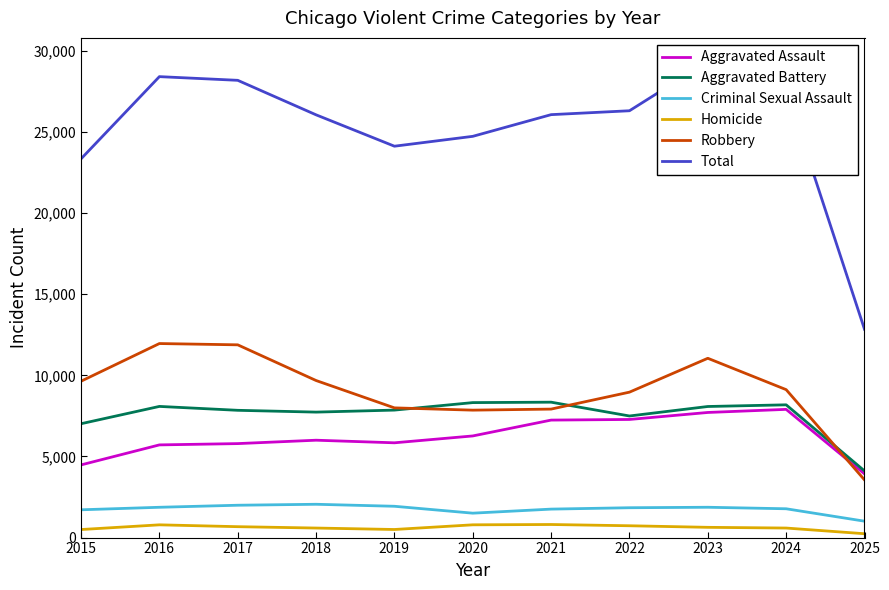

Does the chart have visible grid lines?

No